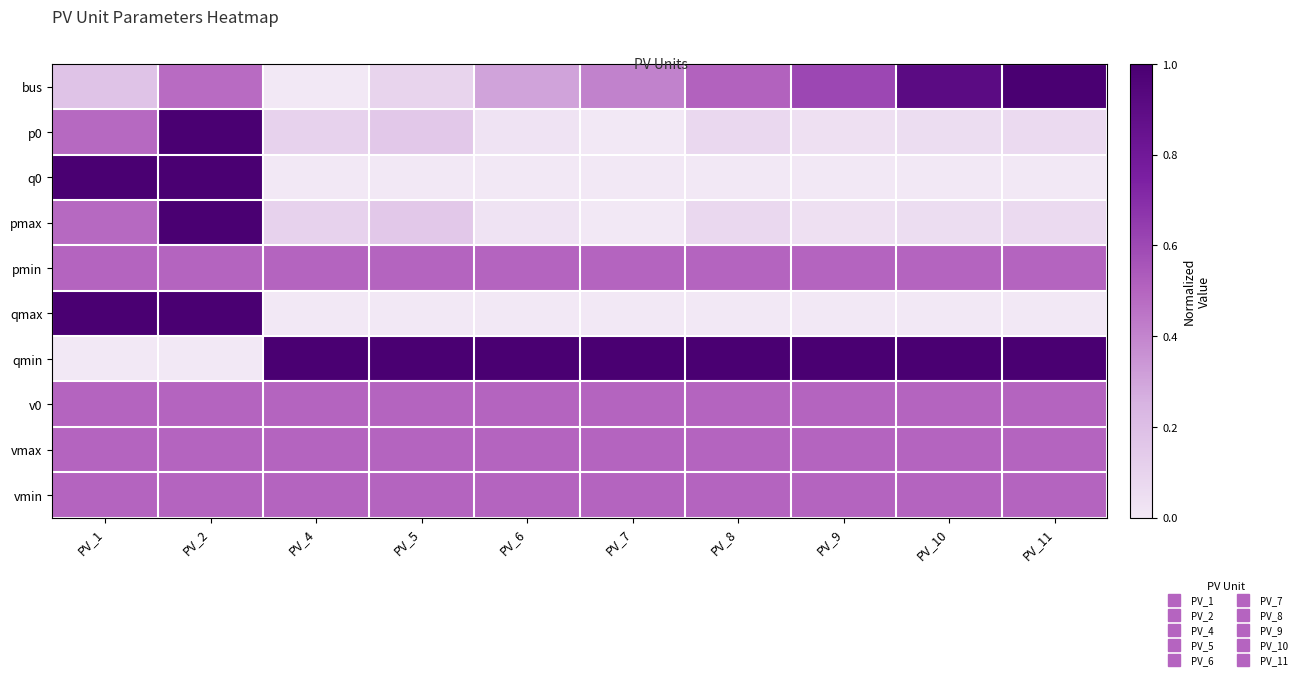

At PV_11, list the series in order from smallest to largest.

q0, qmax, p0, pmax, pmin, v0, vmax, vmin, bus, qmin